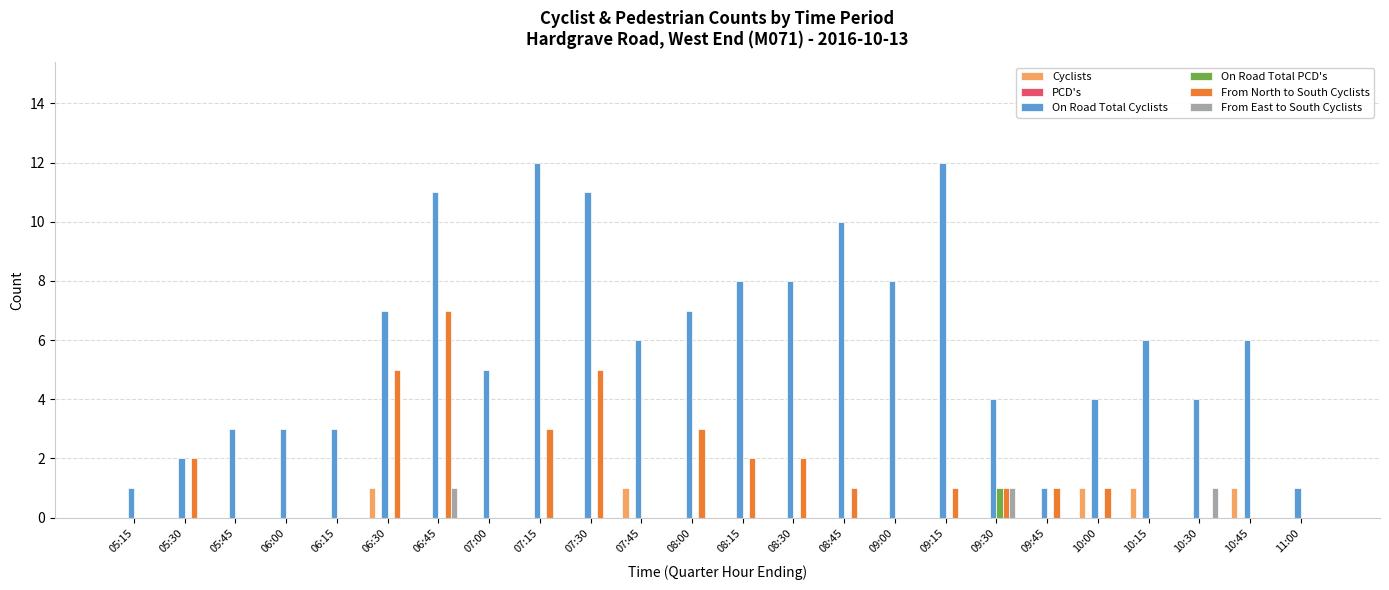

What is the sum of all From East to South Cyclists values?

3